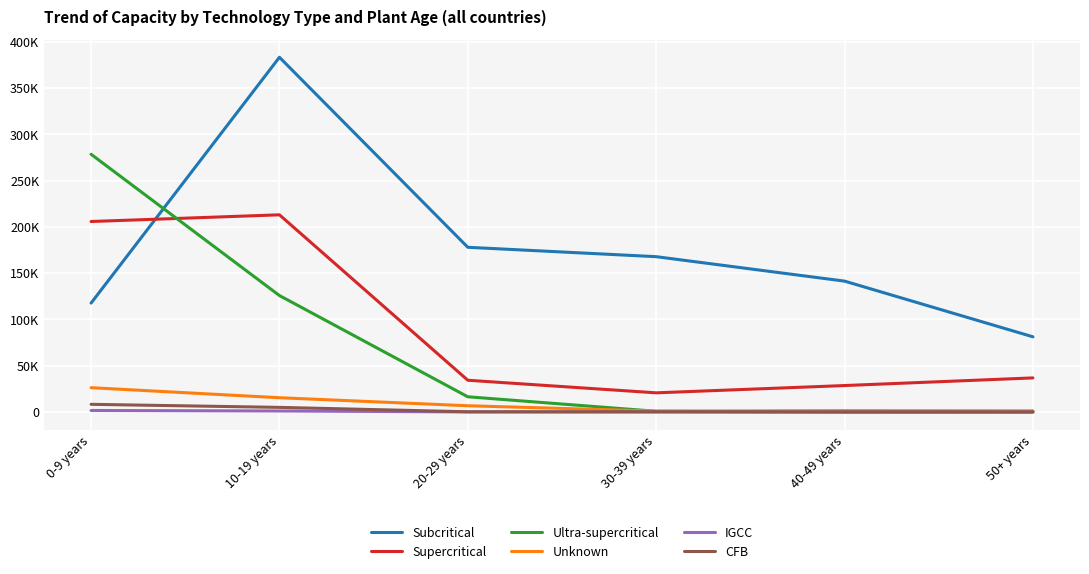

Between 10-19 years and 20-29 years, which series saw the biggest shift?

Subcritical